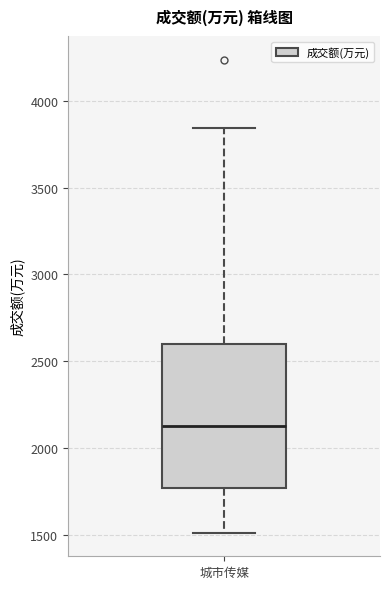

Read this box plot against the y-axis: the position of the median line, the range covered by the box, and the ends of both whiskers. The values are not printed on the chart, so give them approximately, as read against the axis.

median 2150, box 1750 to 2600, whiskers 1500 to 3850